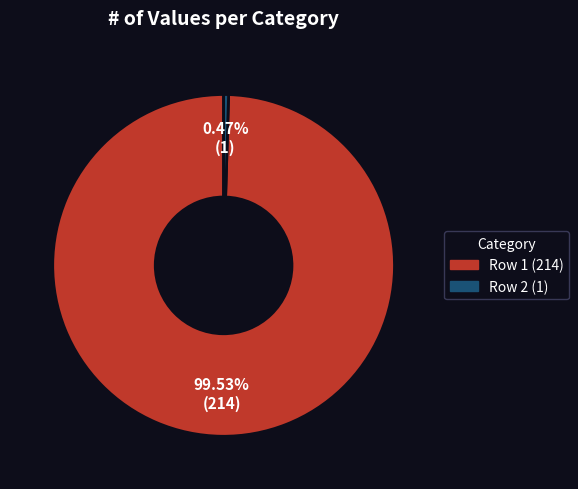

Rank the categories by value from highest to lowest.

Row 1 (214), Row 2 (1)